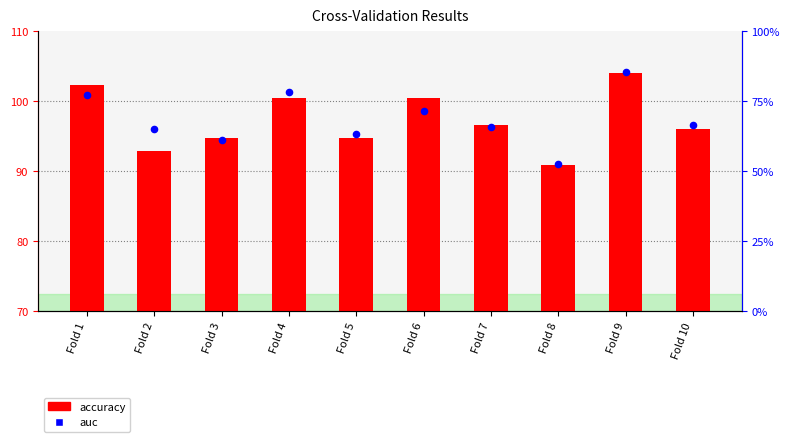

Is the value of auc at Fold 1 greater than the value of accuracy at Fold 8?

Yes